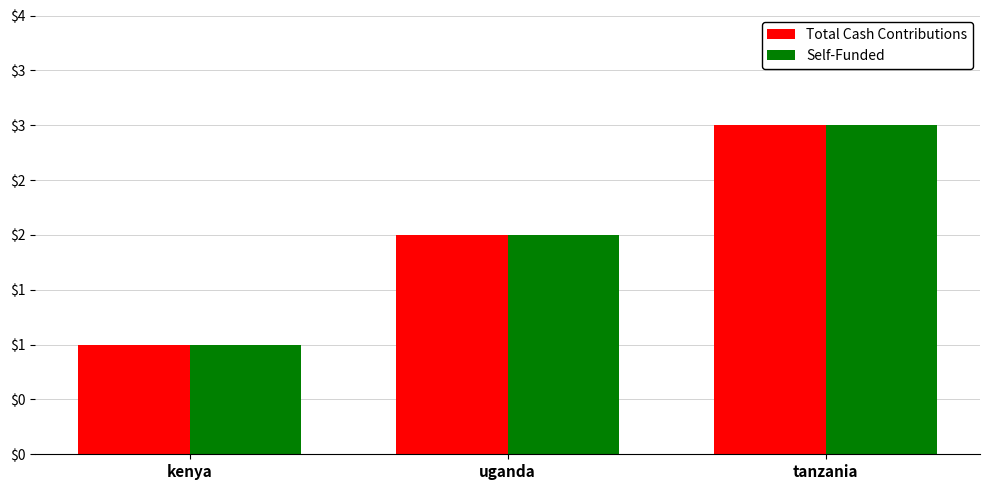

Are the bars grouped side by side (vs. stacked)?

Yes